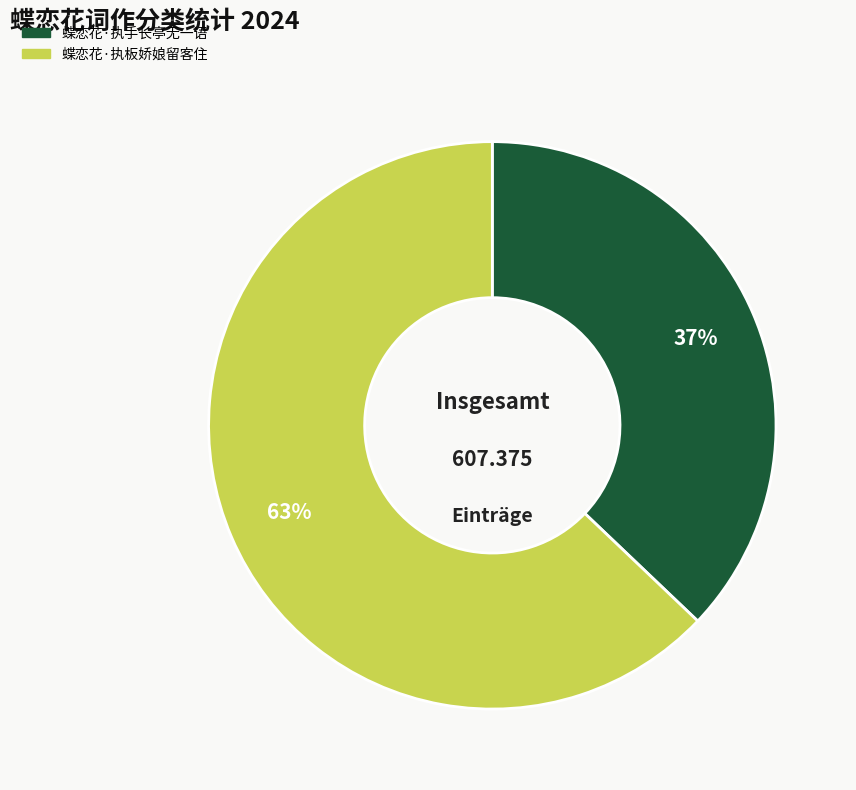

To the nearest percent, what is the difference between the 蝶恋花·执板娇娘留客住 and 蝶恋花·执手长亭无一语 slice percentages?

26%